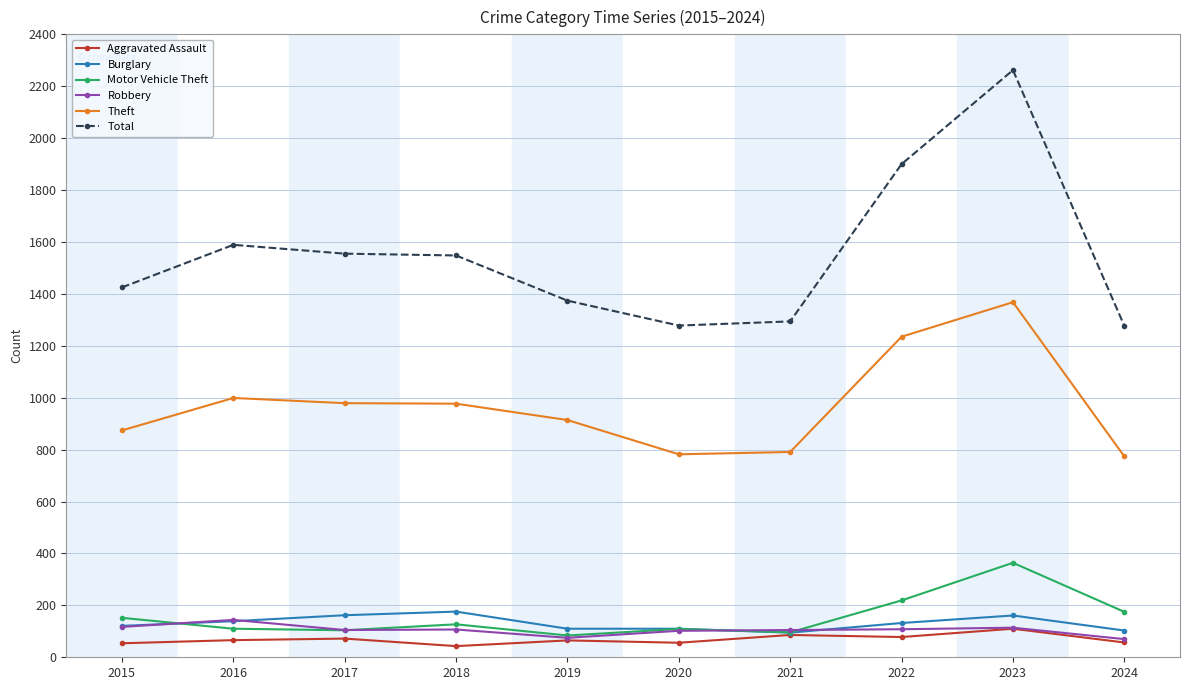

The Theft series shows 791 at 2021. True or false?

True